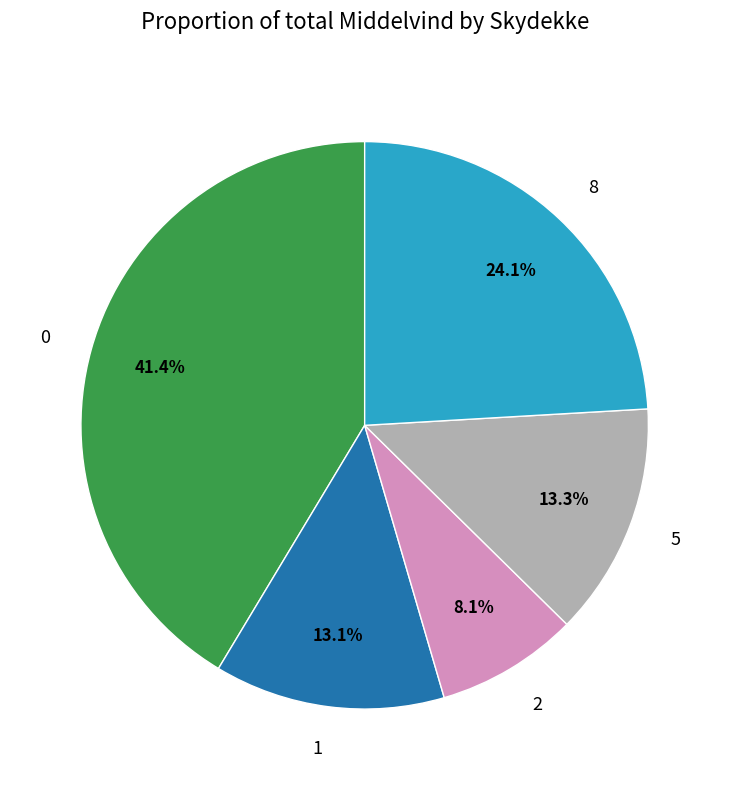

What percentage do 5 and 8 together represent?

37.4%